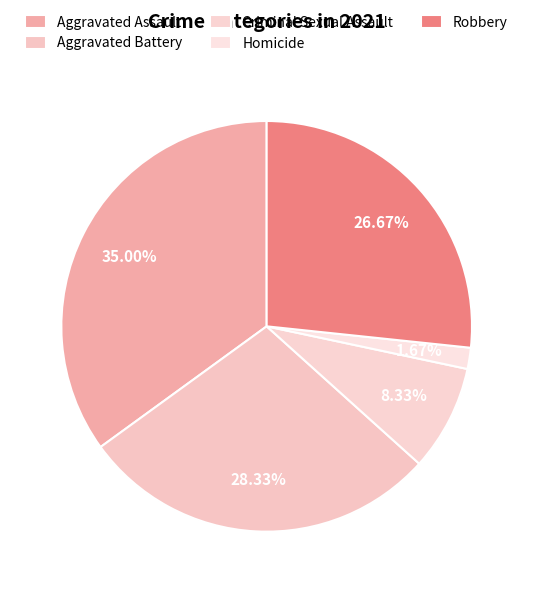

Which has a higher value, Robbery or Aggravated Assault?

Aggravated Assault